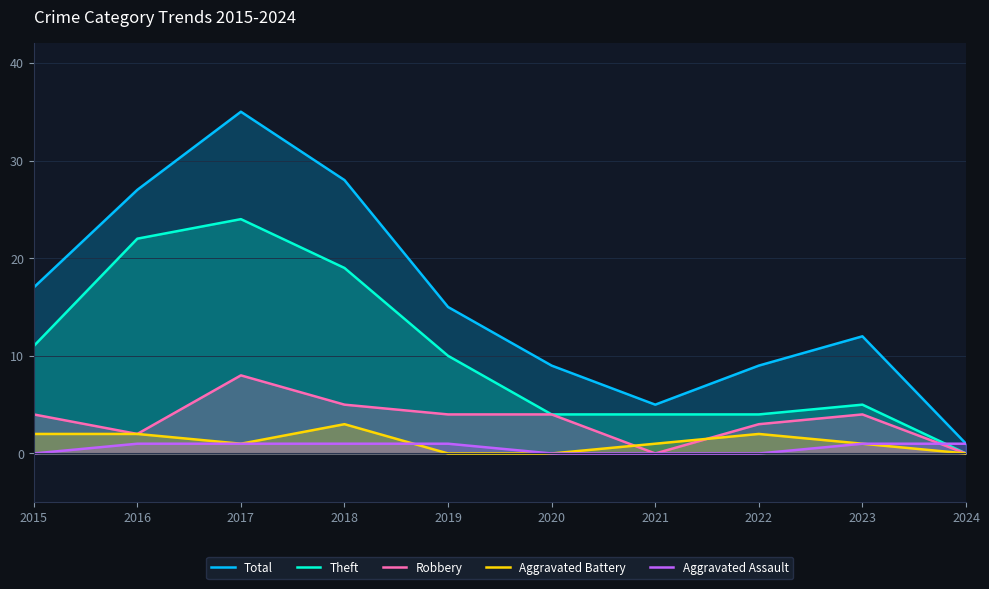

Reading left to right, extract all data points from this chart.

Total: 17	27	35	28	15	9	5	9	12	1
Theft: 11	22	24	19	10	4	4	4	5	0
Robbery: 4	2	8	5	4	4	0	3	4	0
Aggravated Battery: 2	2	1	3	0	0	1	2	1	0
Aggravated Assault: 0	1	1	1	1	0	0	0	1	1